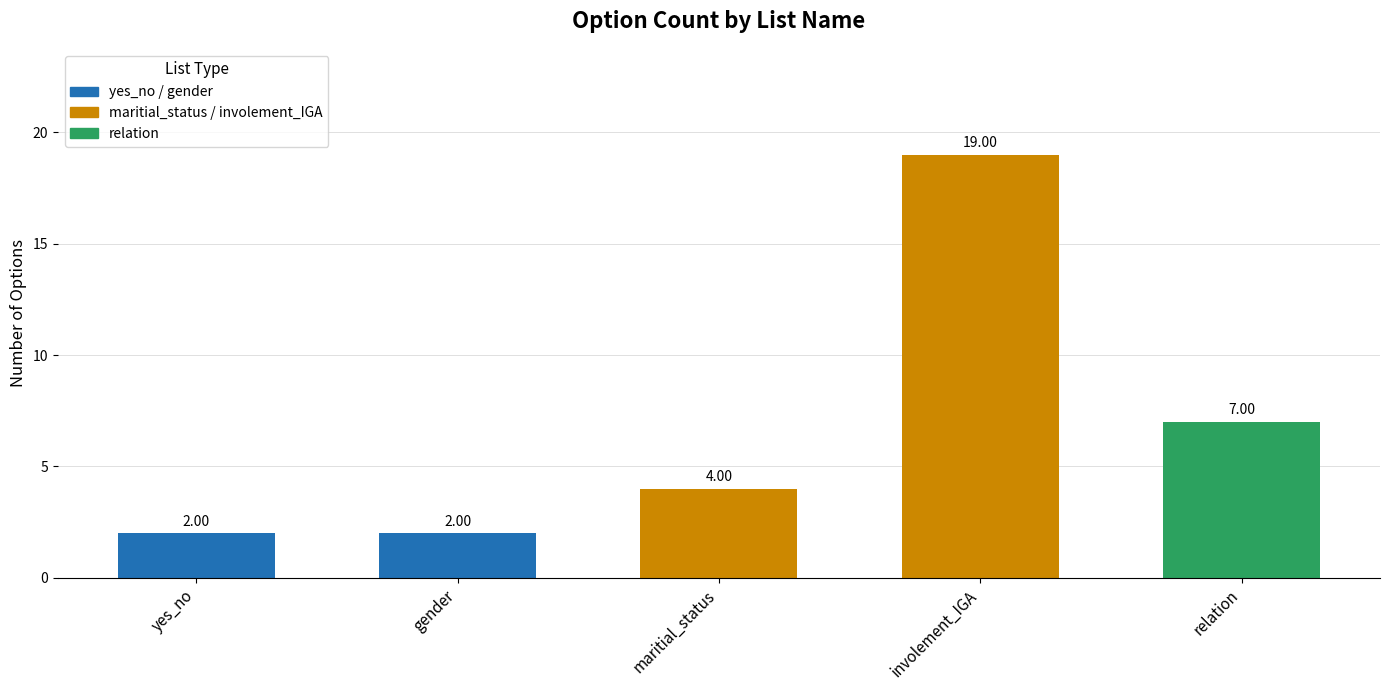

What is the difference between the second highest and minimum values?

5